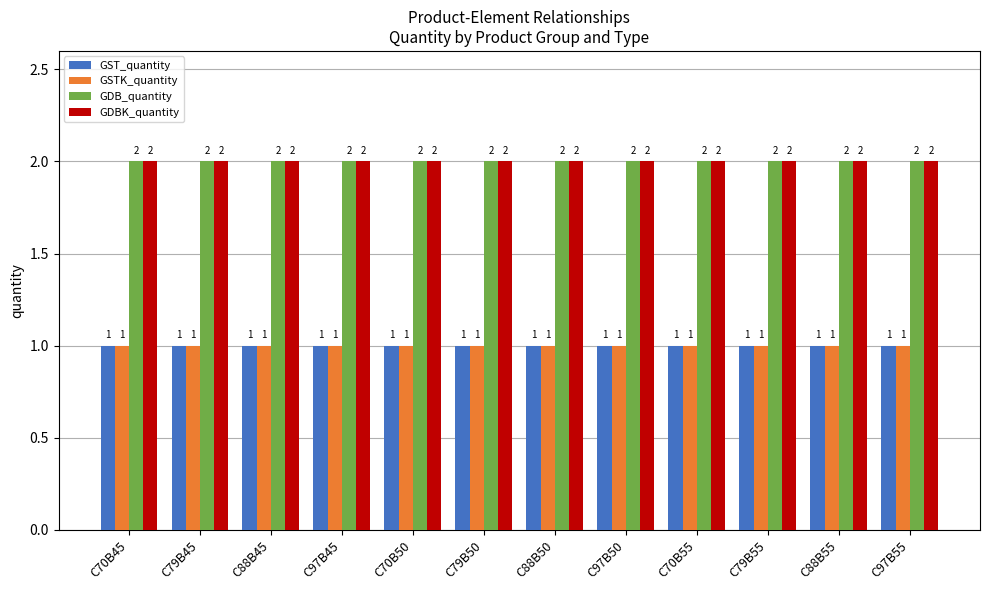

At how many categories does at least one series exceed 1?

12